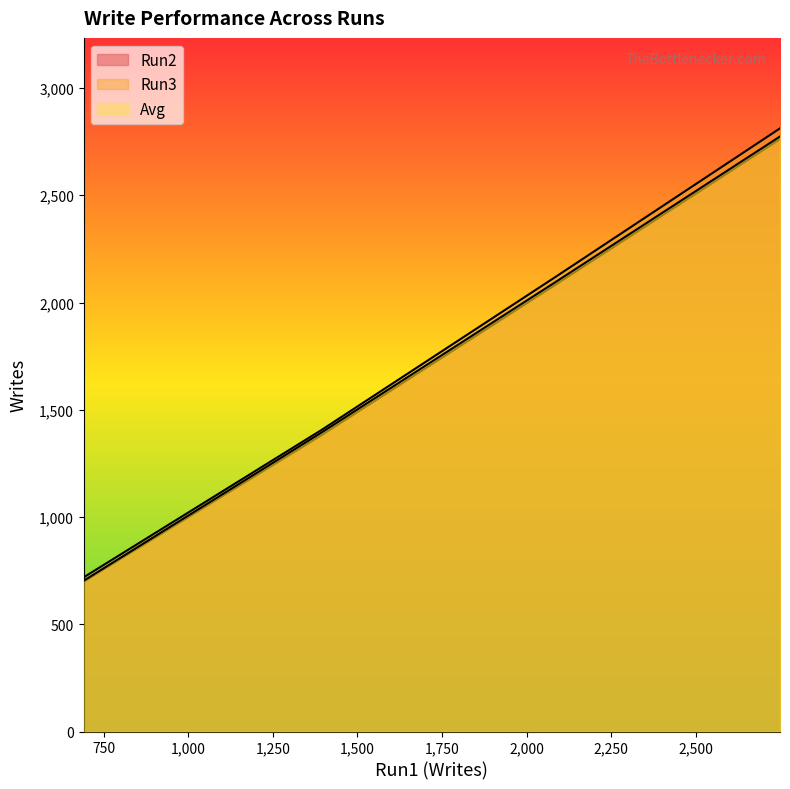

At which category does the chart reach its peak across all series?

2749